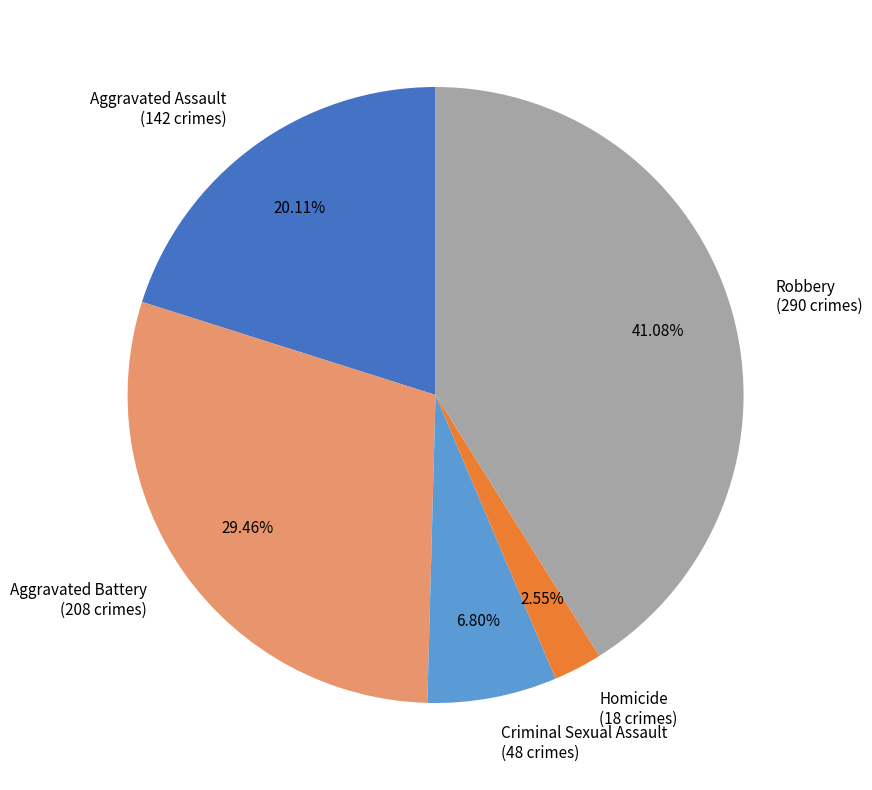

Is the sum of Homicide and Aggravated Battery greater than half?

No